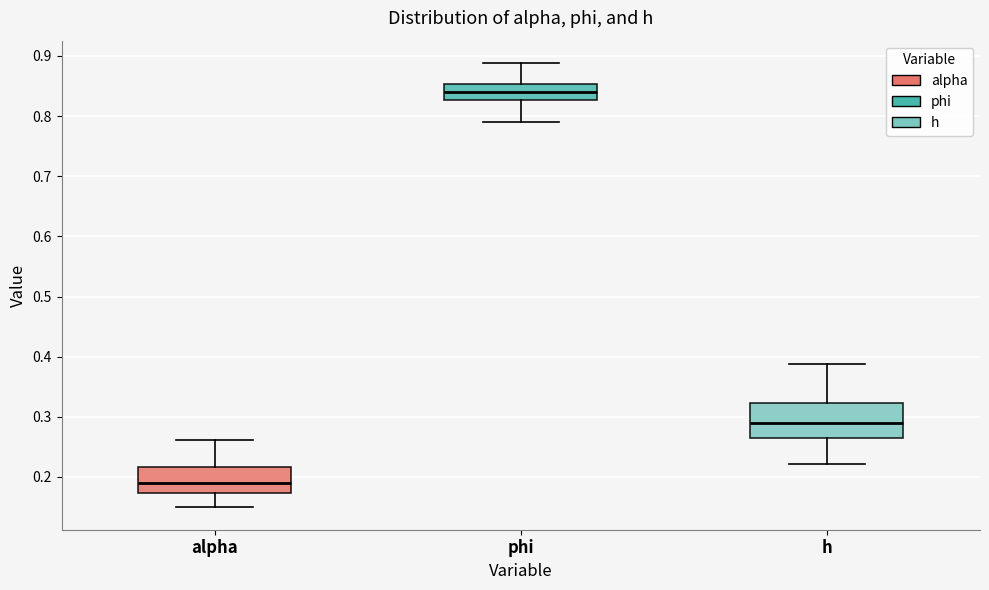

Which box is the tallest, from its lower edge to its upper edge?

h